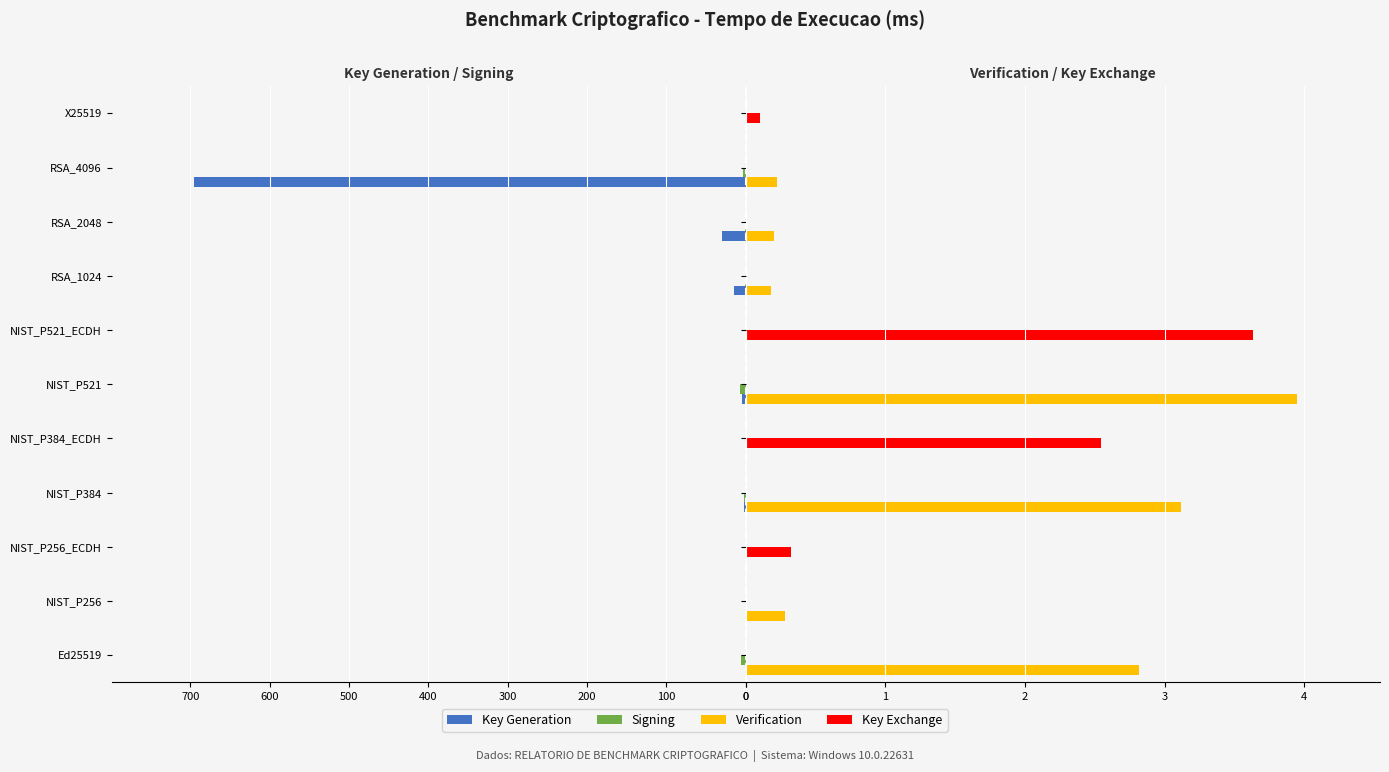

Rank the series by their maximum value, from highest to lowest.

Key Generation, Signing, Verification, Key Exchange